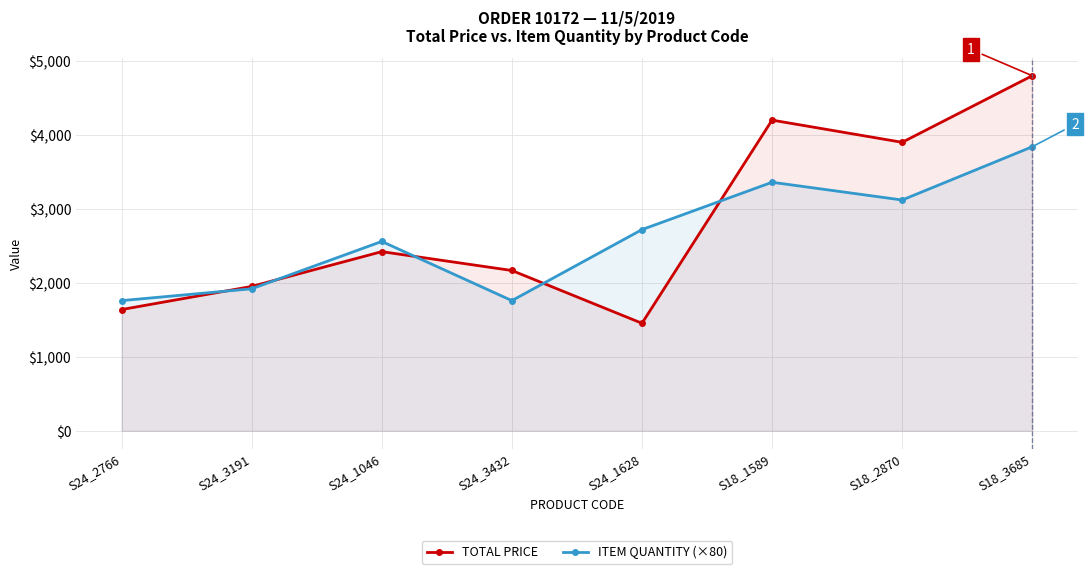

True or false: ITEM QUANTITY (×80) has more than 0 points higher than both neighbors.

True